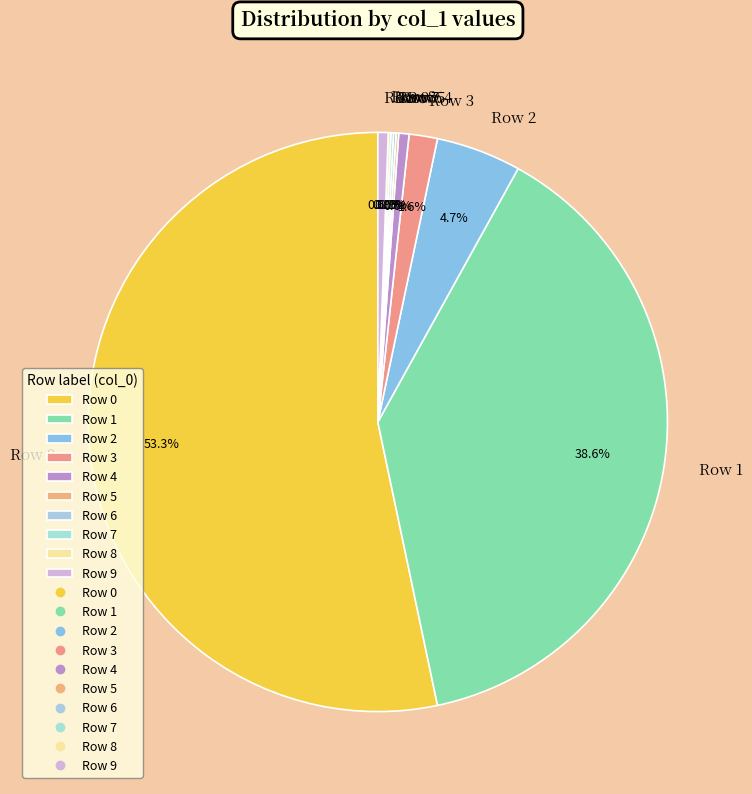

Between Row 2 and Row 4, which is larger?

Row 2